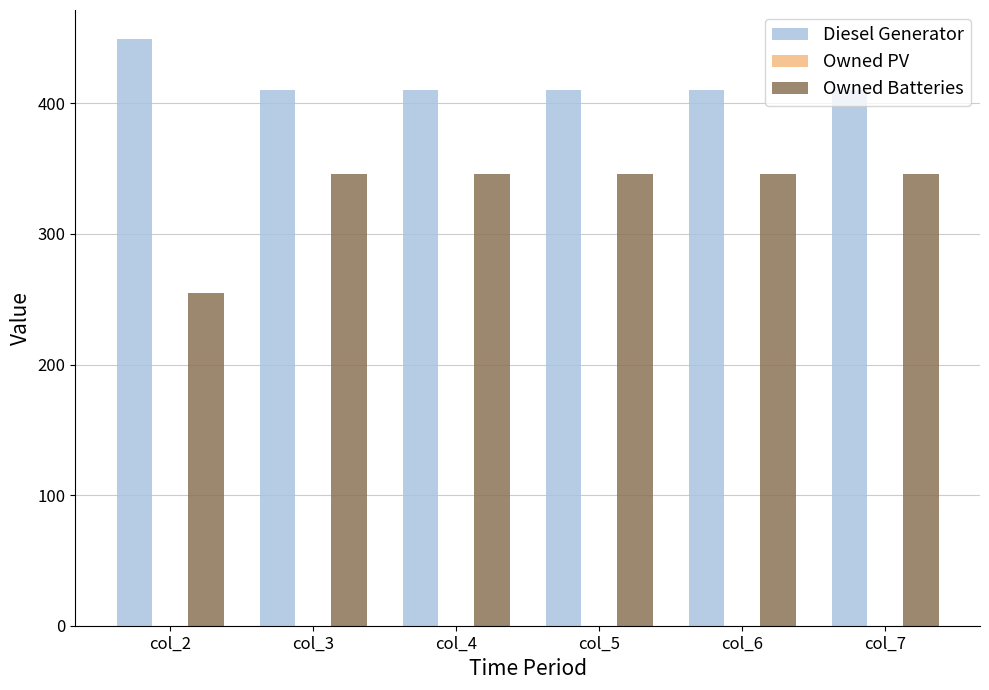

Between col_2 and col_7, which series saw the biggest shift?

Owned Batteries